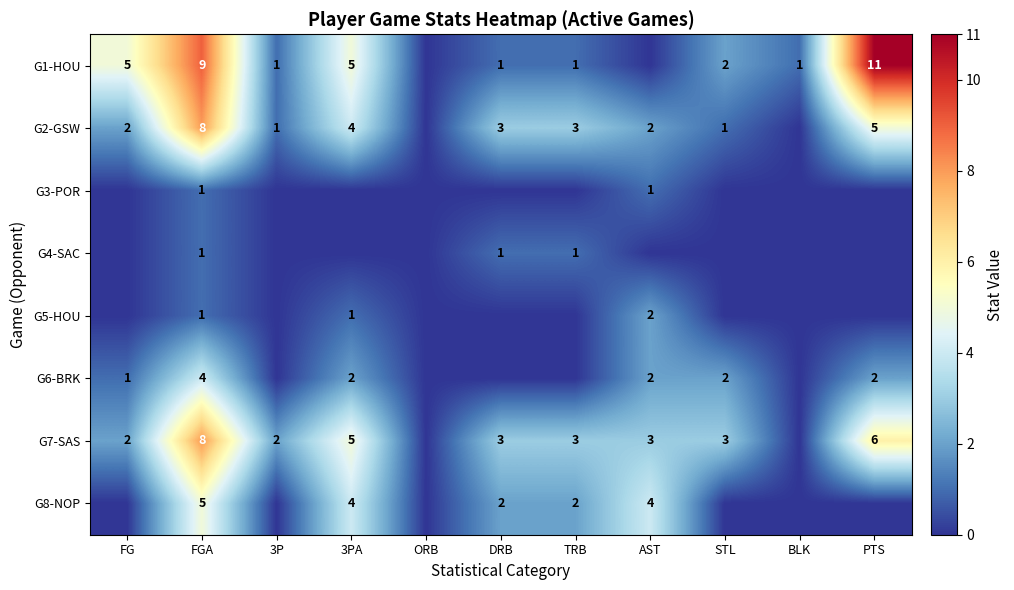

What is the sum of the G7-SAS values at TRB and PTS?

9